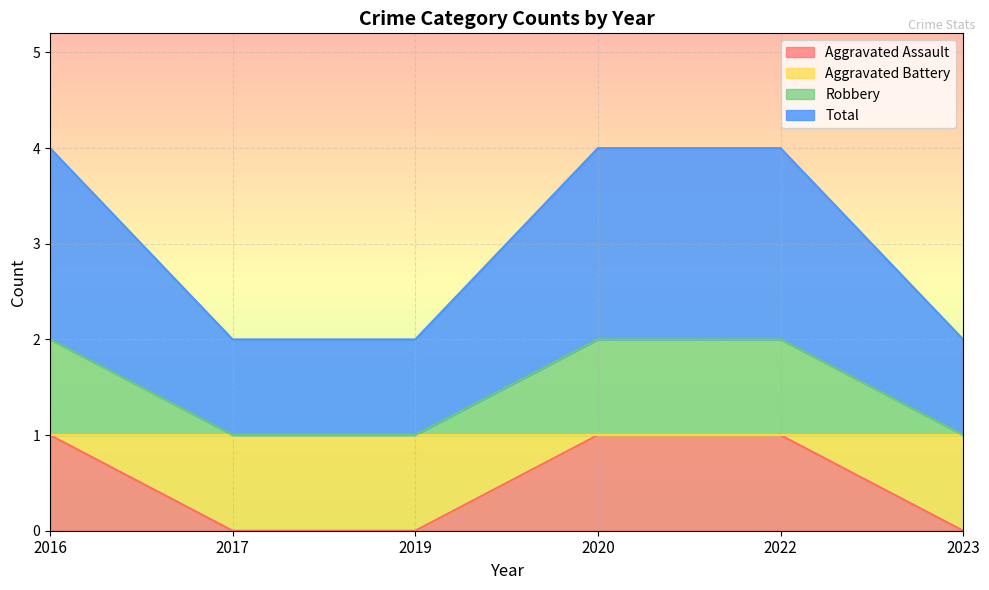

Does the chart display data point markers on the line(s)?

No